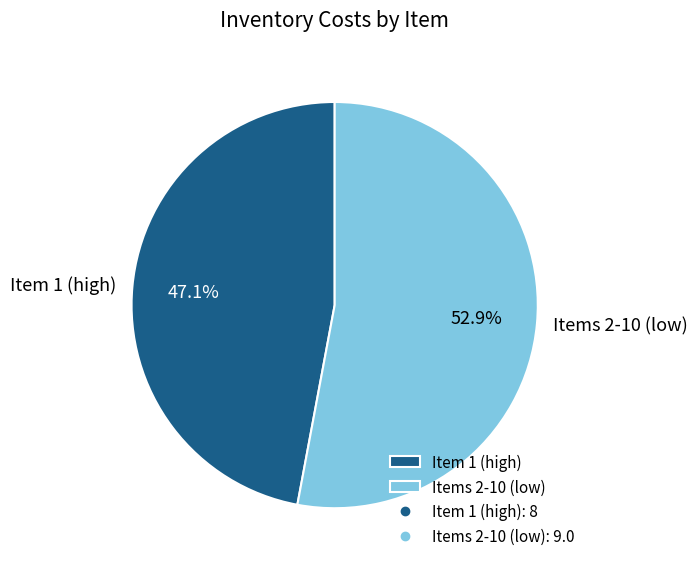

What is the largest slice in the pie chart?

Items 2-10 (low)